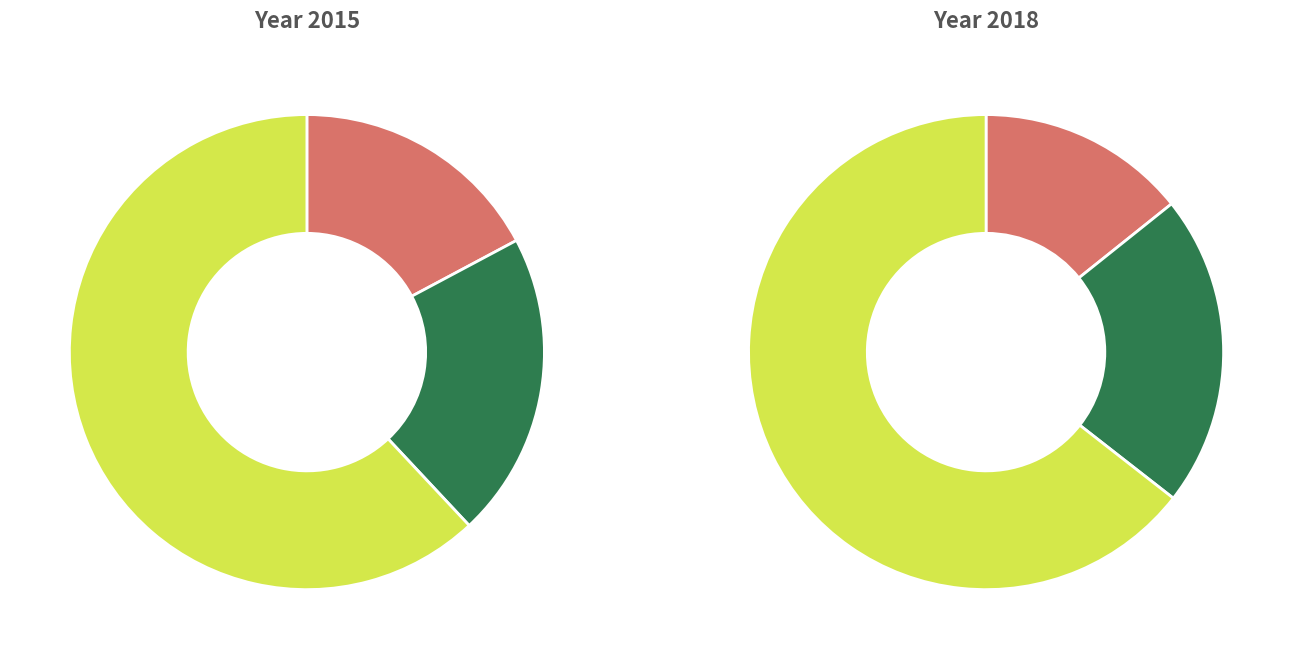

What is the spread (max minus min) of values at values_2018?

1